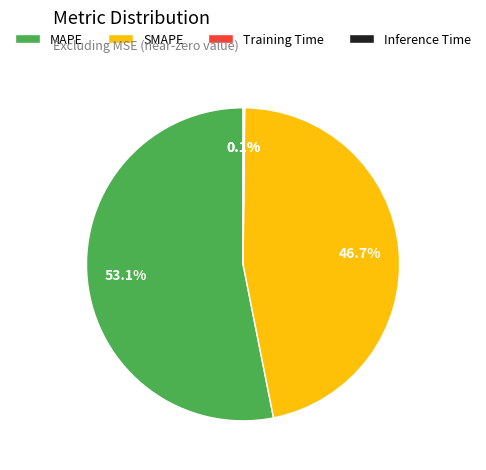

What is the largest slice in the pie chart?

MAPE